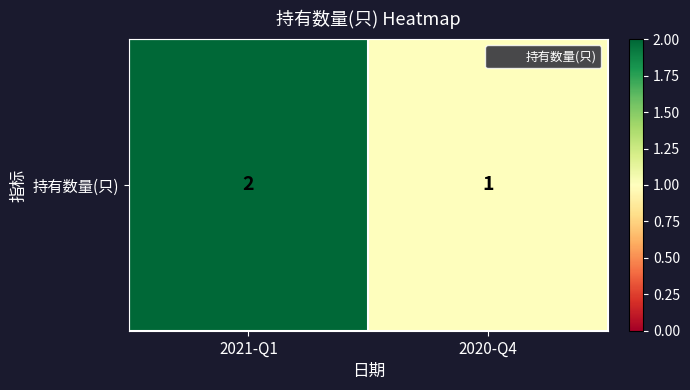

What is the average value?

2